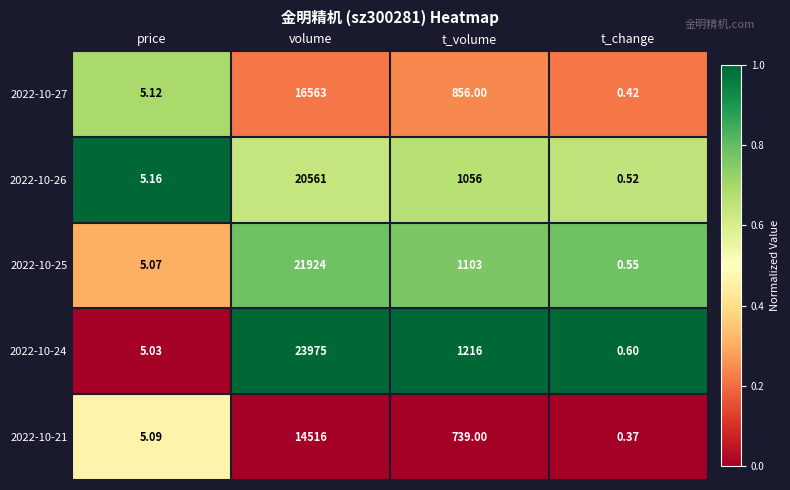

Which category has the lowest value across all series?

t_change